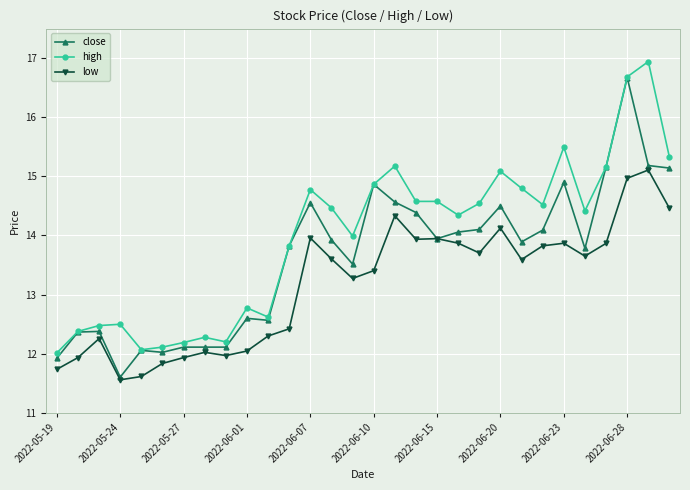

What is the sum of all close values?

408.9